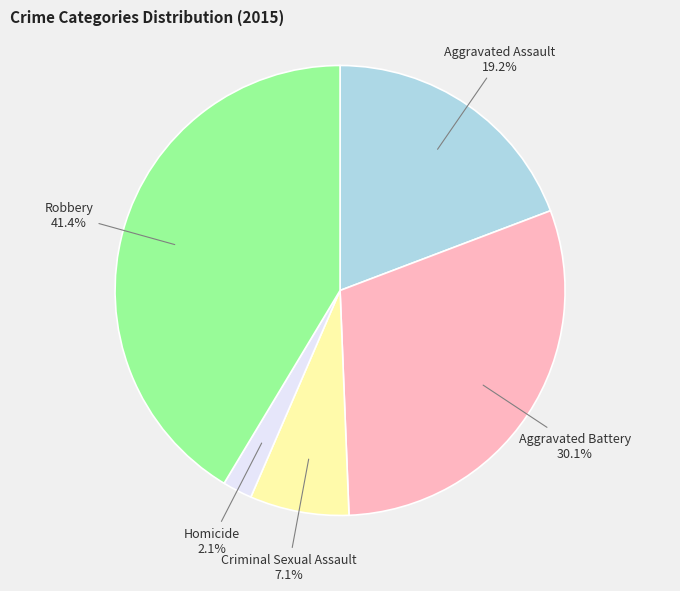

To the nearest percent, what is the average slice percentage?

20%